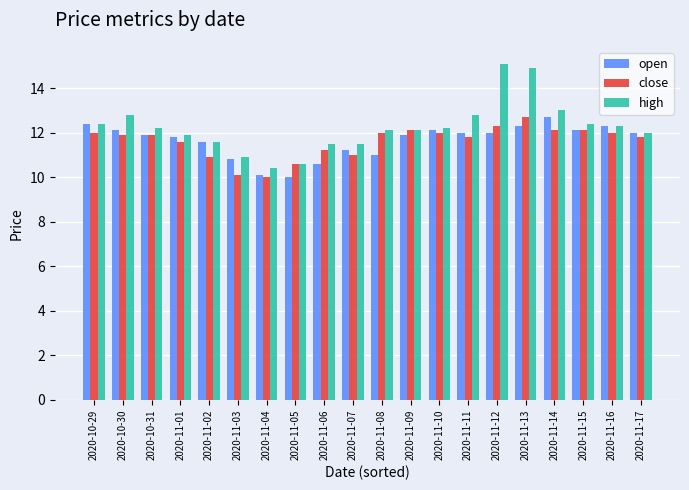

True or false: close has a value of 3.4 at 2020-11-16.

False